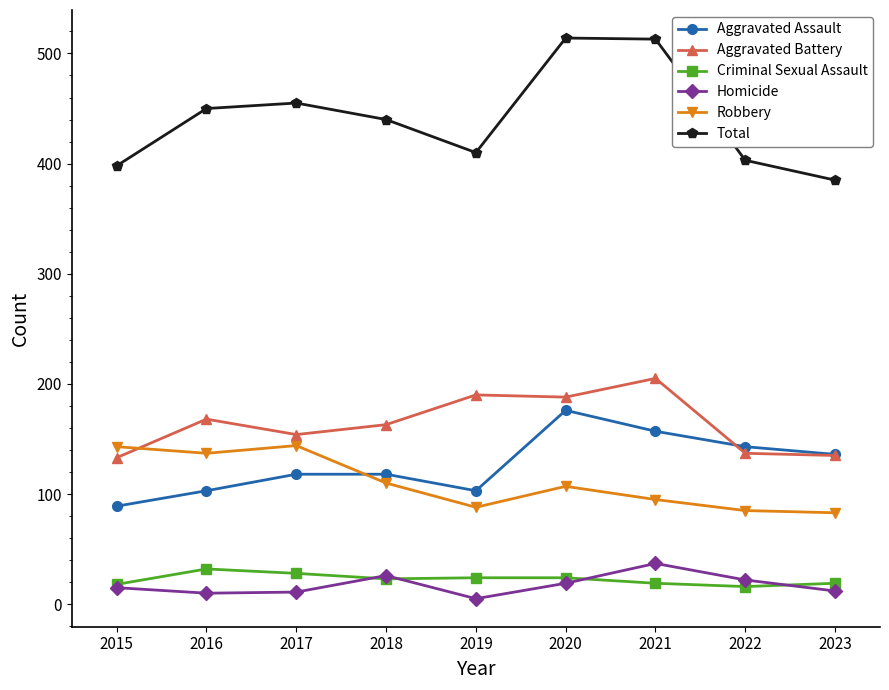

Which series has the largest total across all categories?

Total